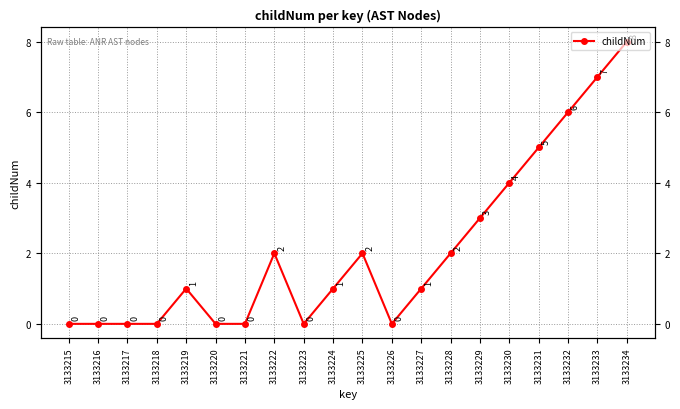

Reading right to left, extract all data points from this chart.

8	7	6	5	4	3	2	1	0	2	1	0	2	0	0	1	0	0	0	0